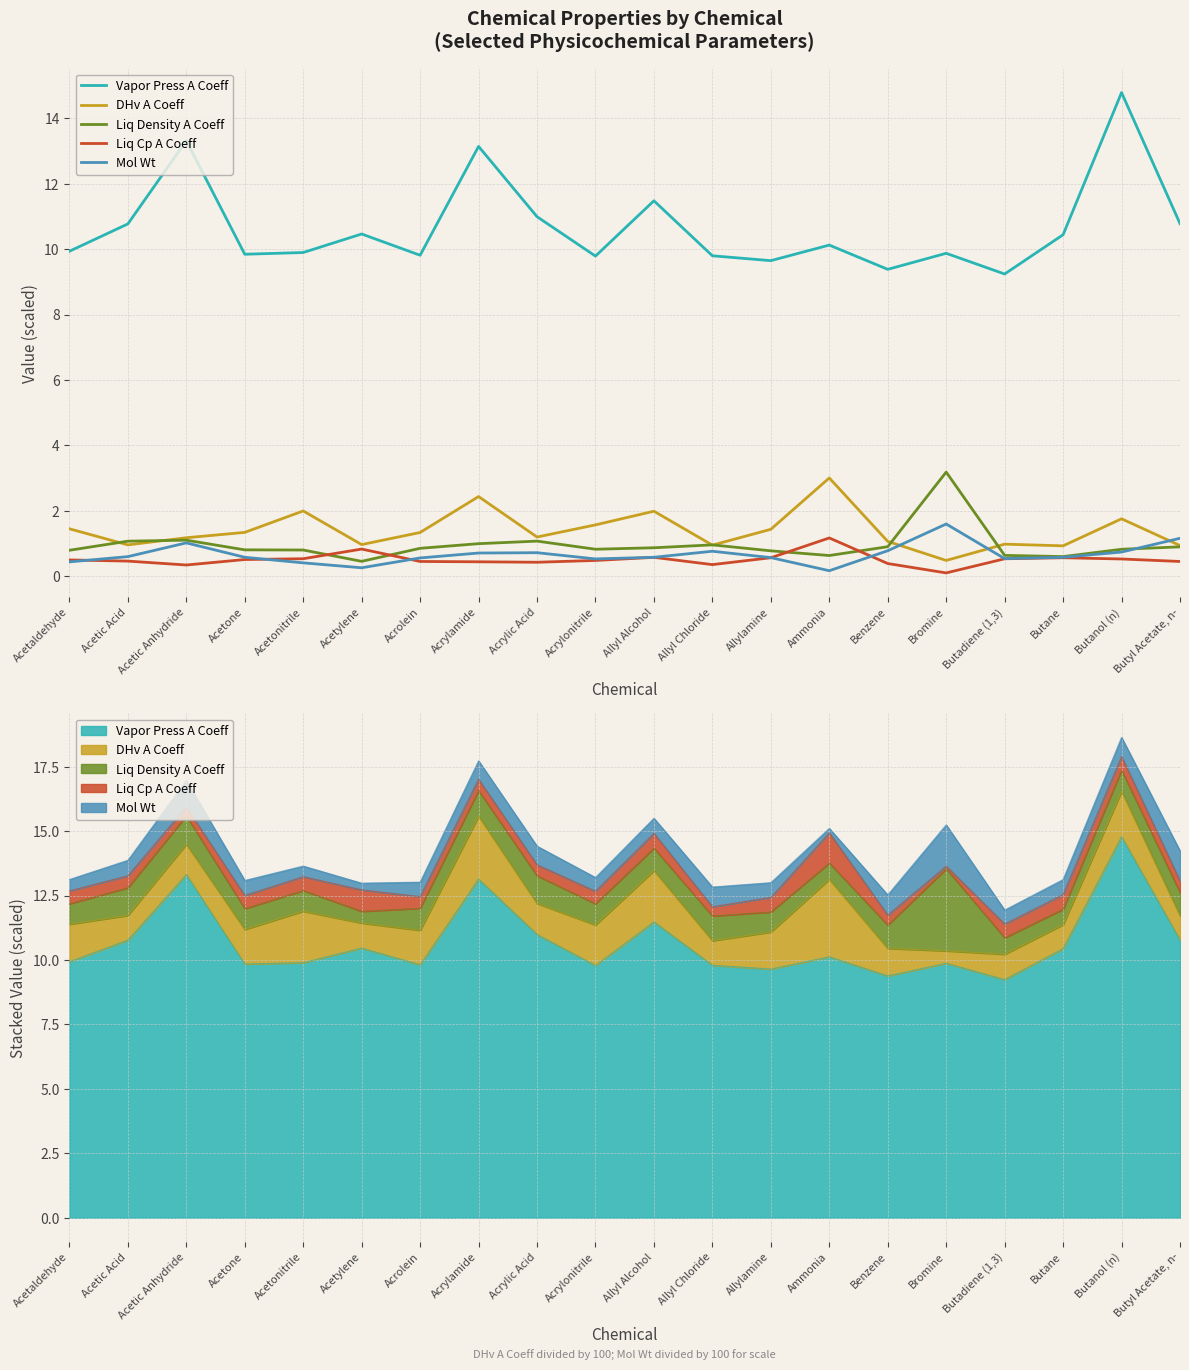

What is the minimum value for Mol Wt?

0.2